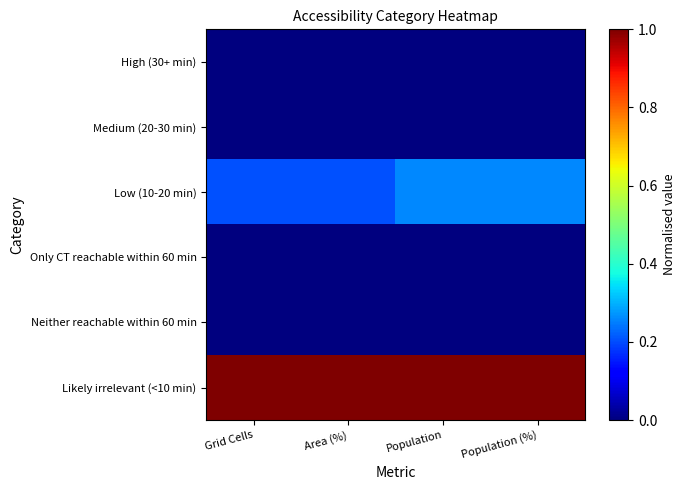

At how many categories does at least one series exceed 0?

4